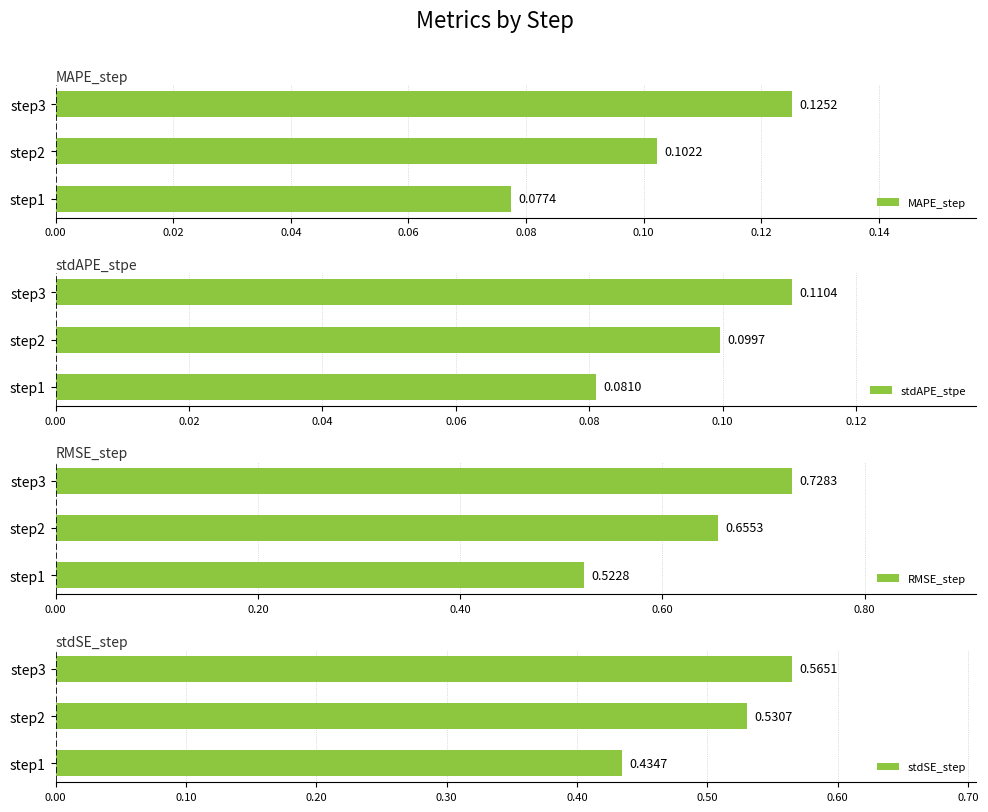

List the labels in order of MAPE_step value, largest first.

step3, step2, step1